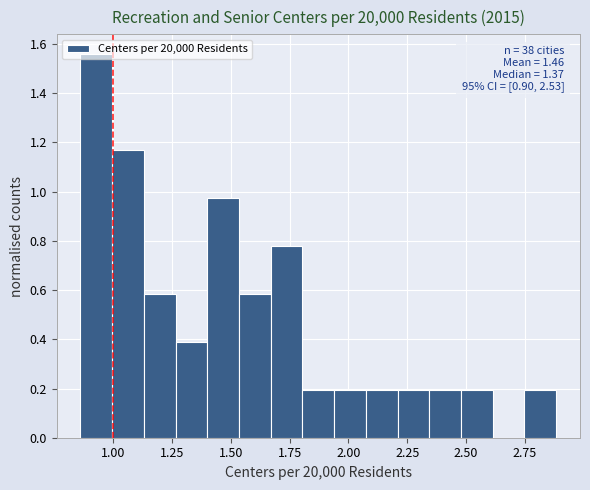

Read against the x-axis, roughly where is the centre of the tallest bar?

0.95